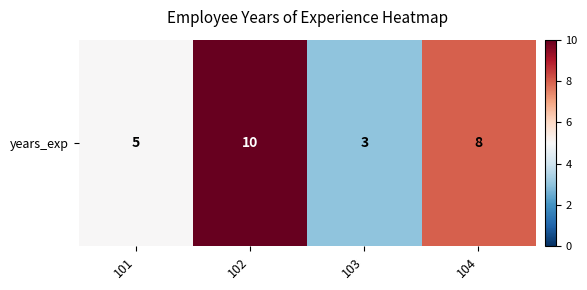

Count the number of values greater than 8.

1